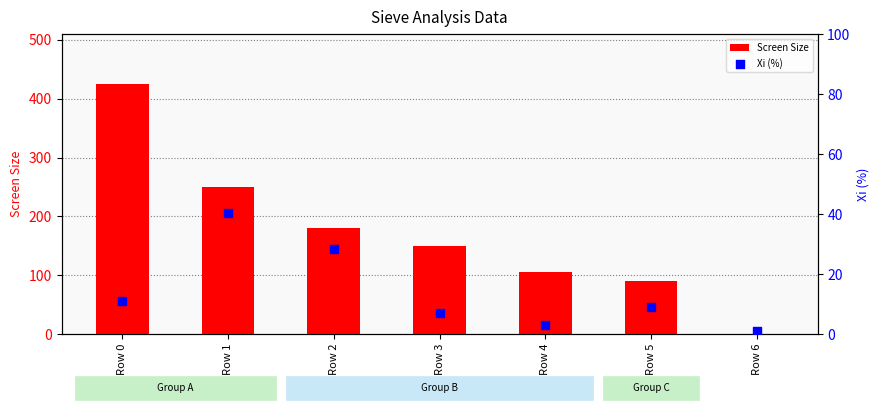

What are all the series names shown in the legend?

Screen Size, Xi (%)